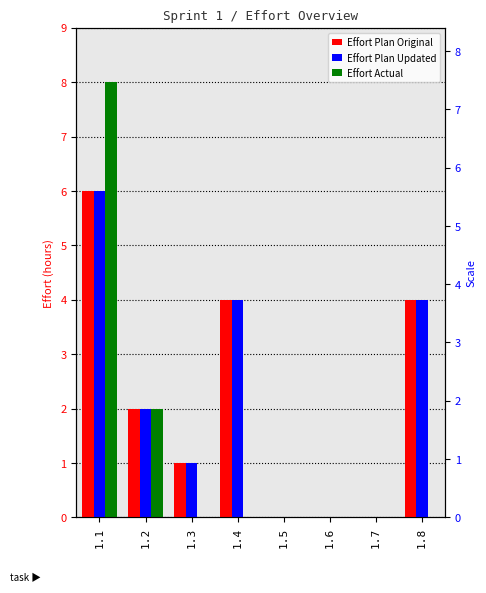

At 1.7, list the series in order from smallest to largest.

Effort Plan Original, Effort Plan Updated, Effort Actual